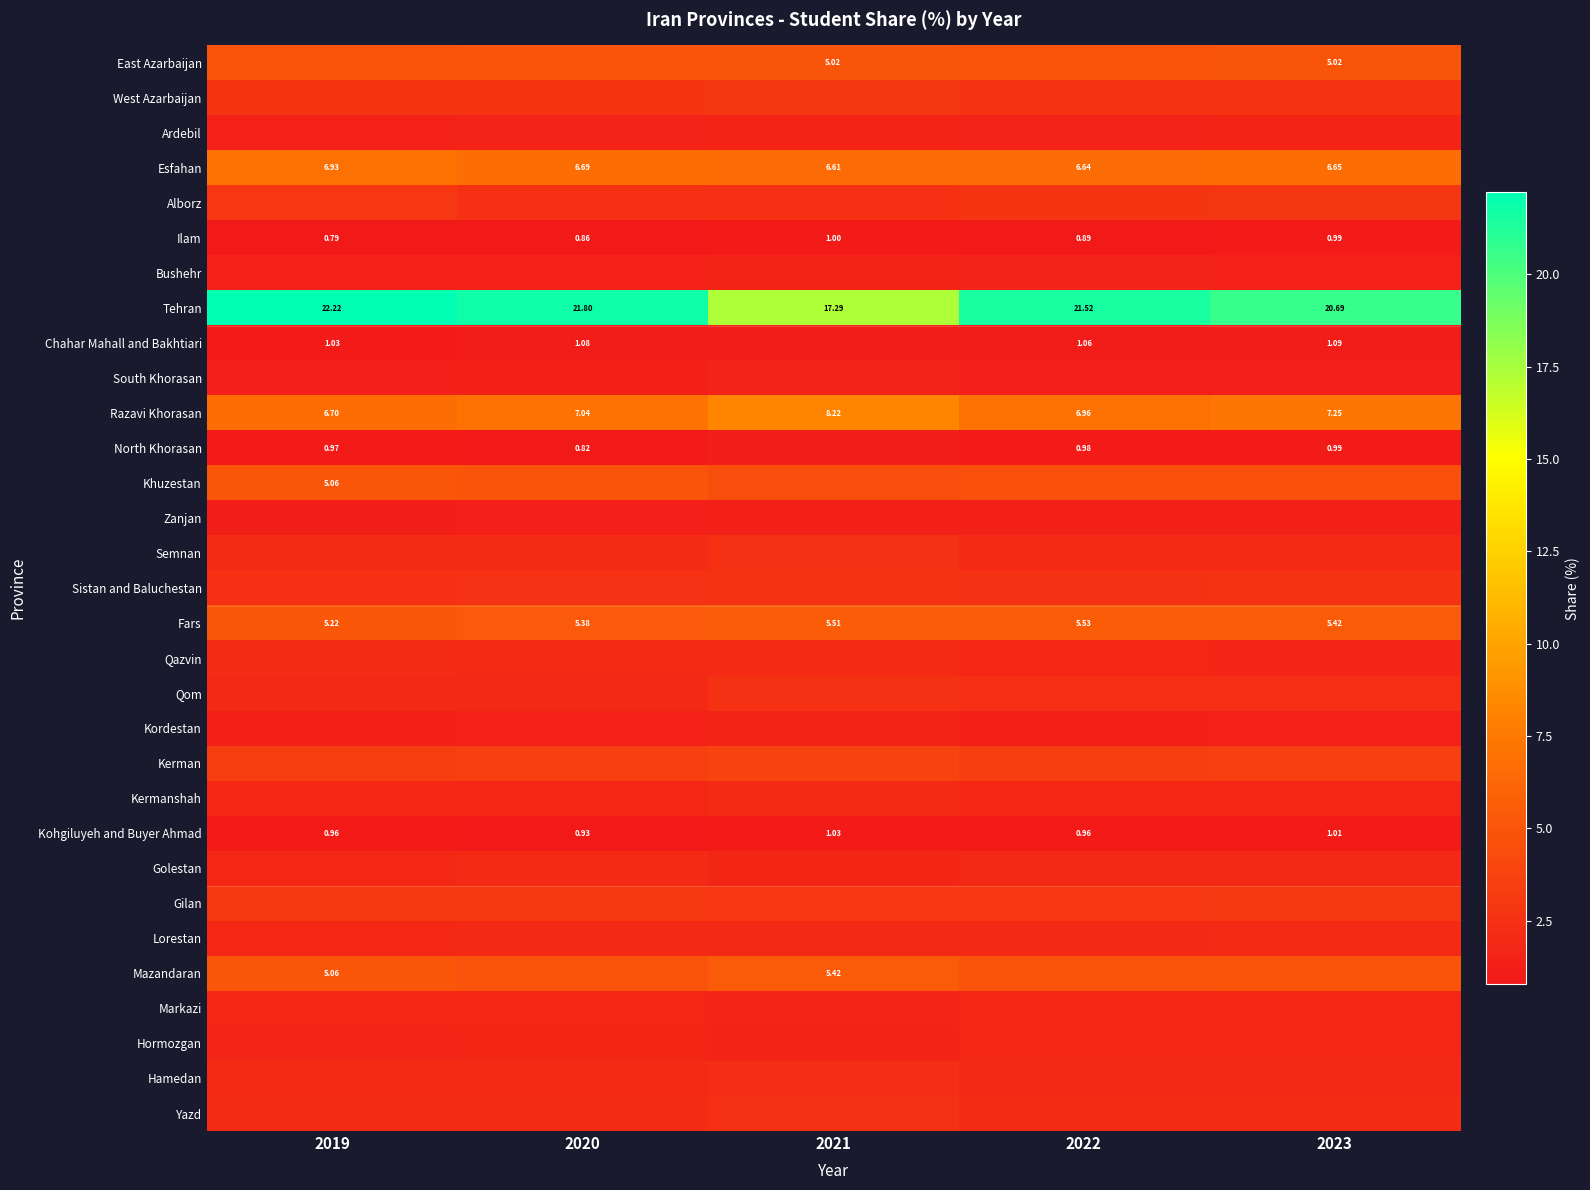

Count the Esfahan values in the range 6 to 7.

5